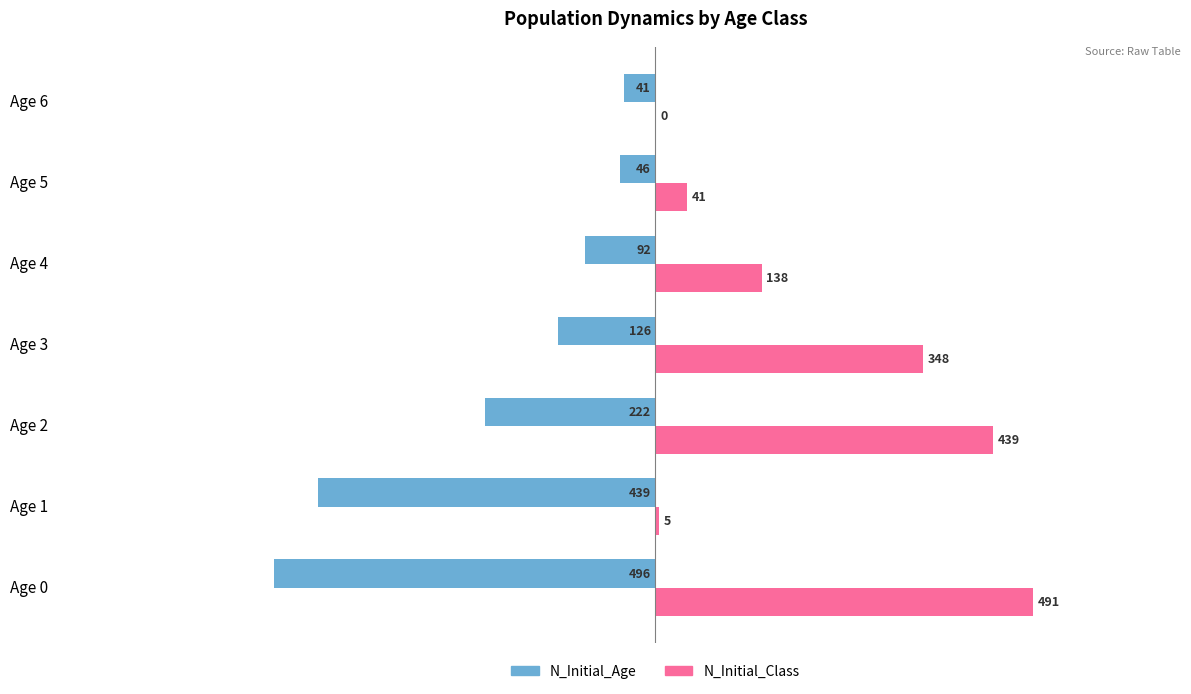

The N_Initial_Class series shows 439 at Age 2. True or false?

True